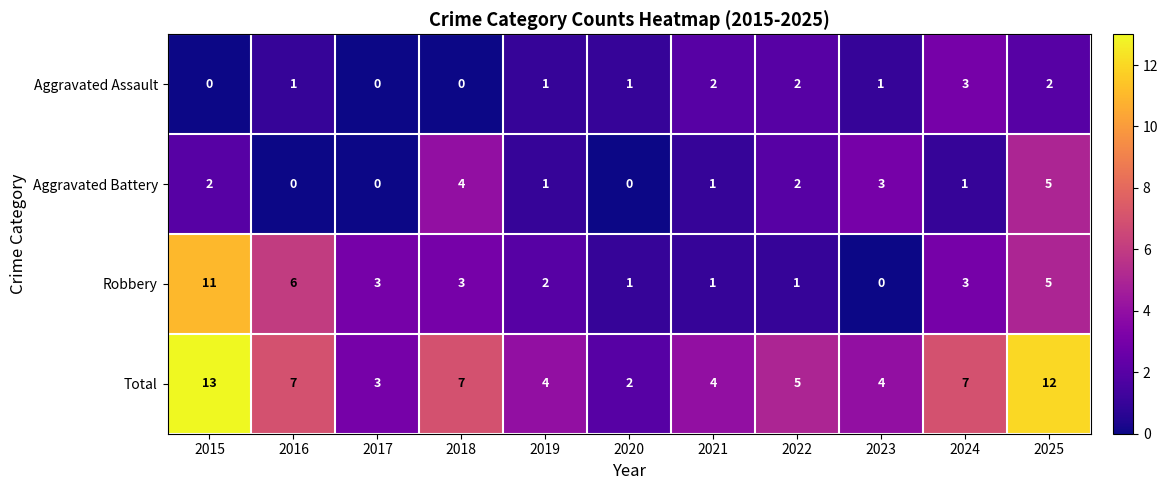

What is the spread (max minus min) of values at 2023?

4